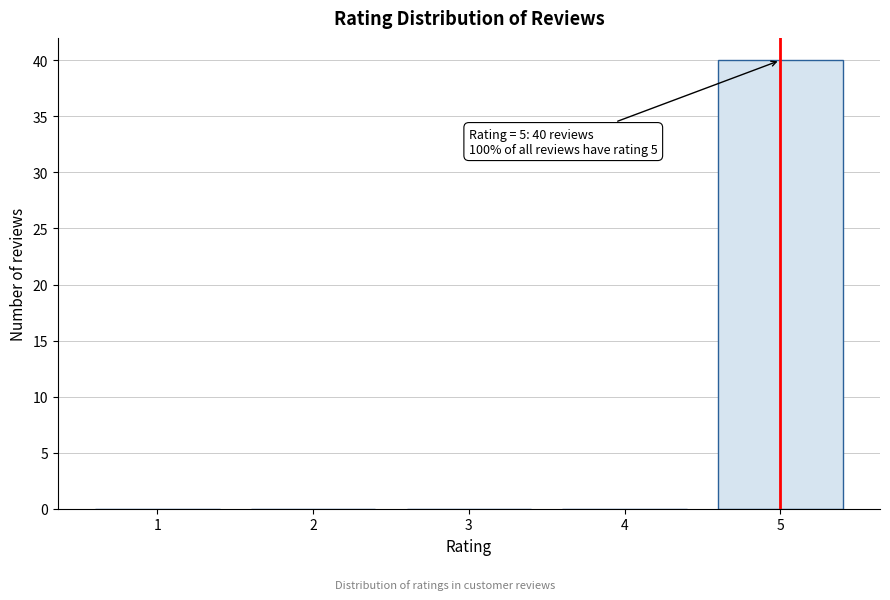

Which range on the x-axis has the tallest bar?

4.5 to 5.5